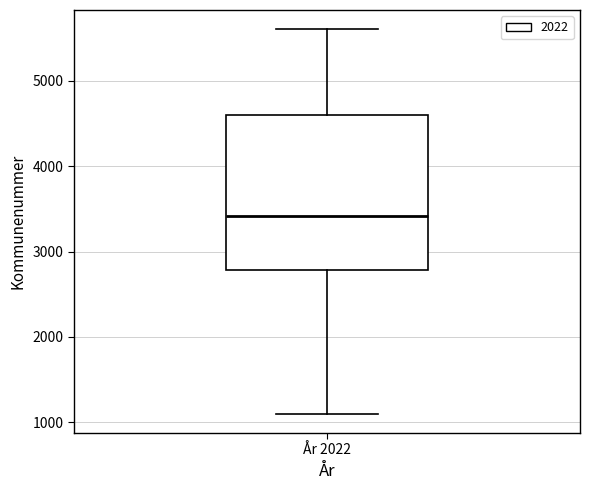

Transcribe this box plot: give where the median line is, the range the box spans, and where the two whiskers end, as read against the y-axis. The values are not printed on the chart, so give them approximately, as read against the axis.

median 3400, box 2800 to 4600, whiskers 1100 to 5600